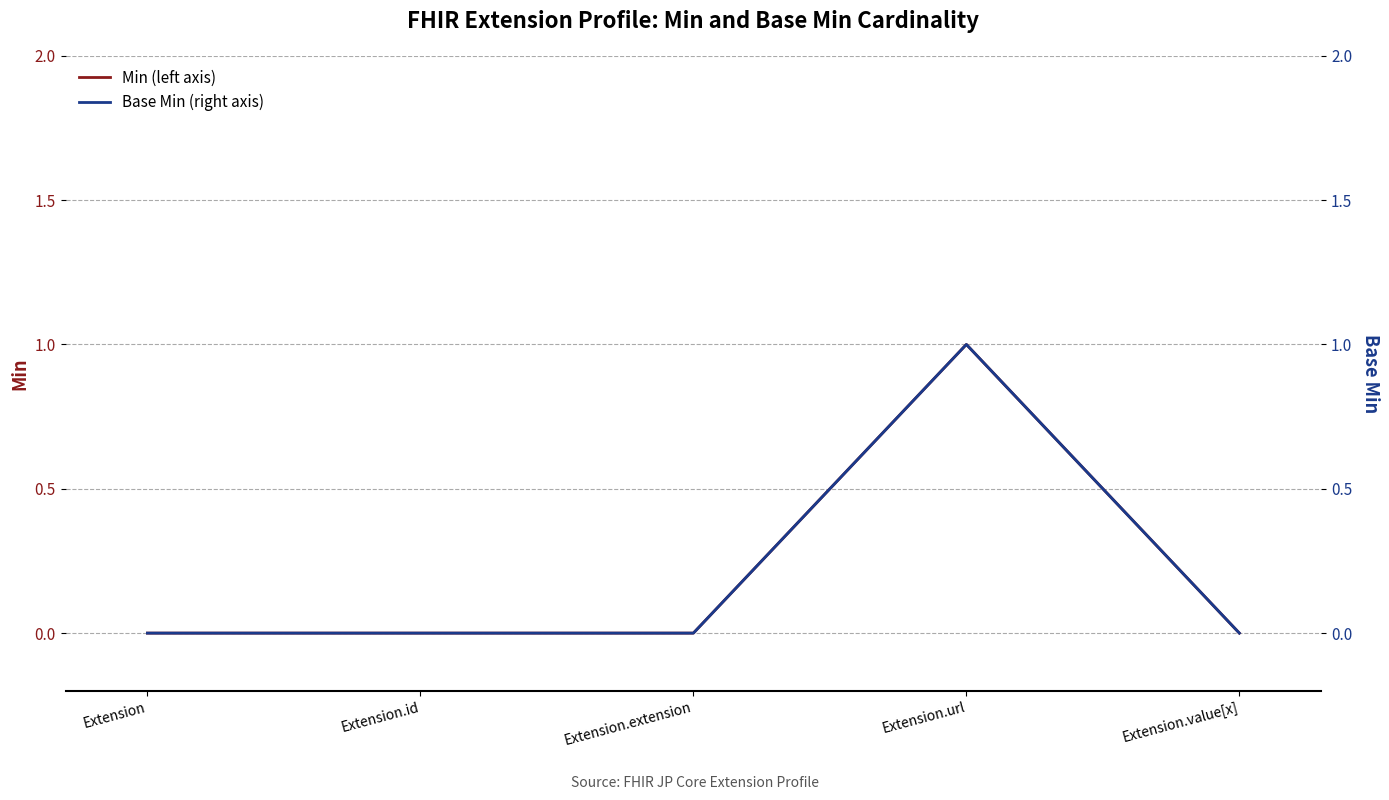

At which label does Base Min (right axis) reach its peak?

Extension.url